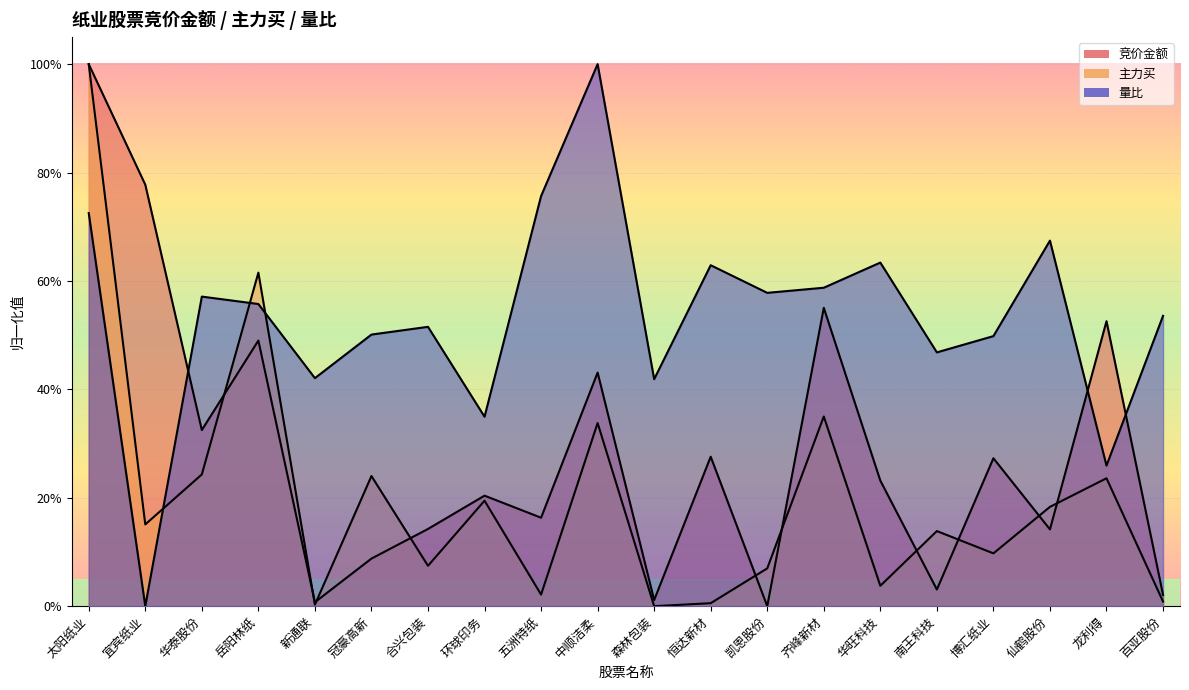

How many interior local valleys does the 量比 series have?

7